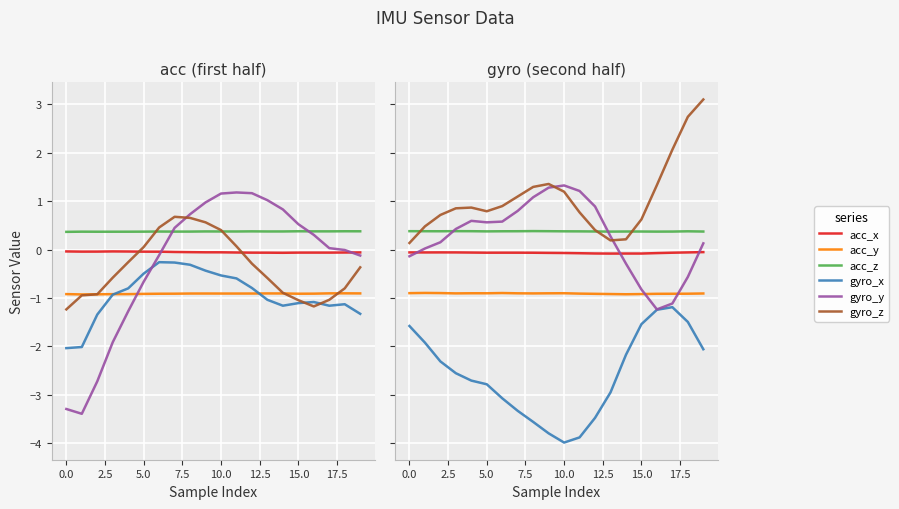

Is this an area chart (filled region under the line)?

No